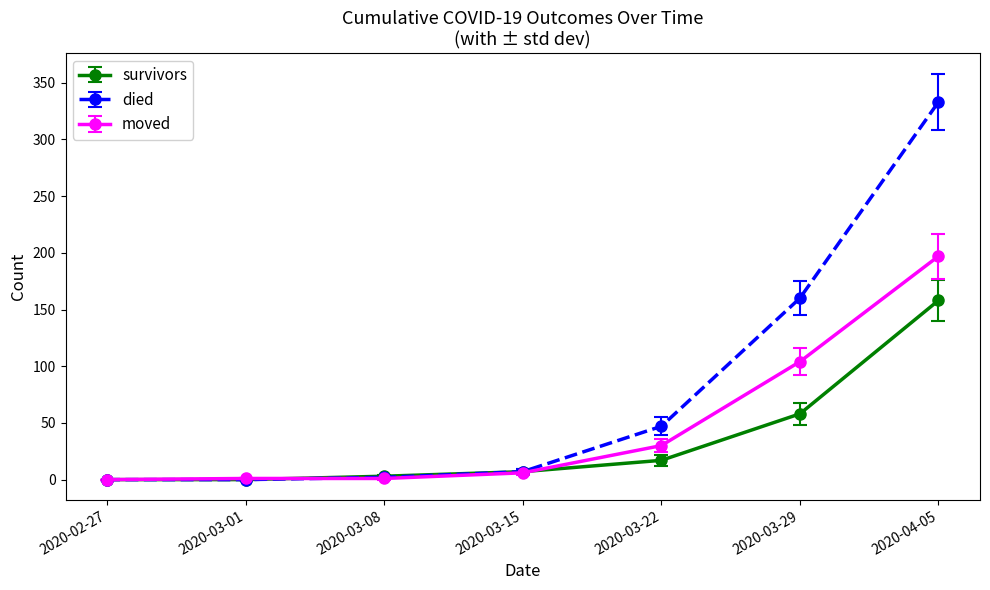

Which series has the largest total across all categories?

died